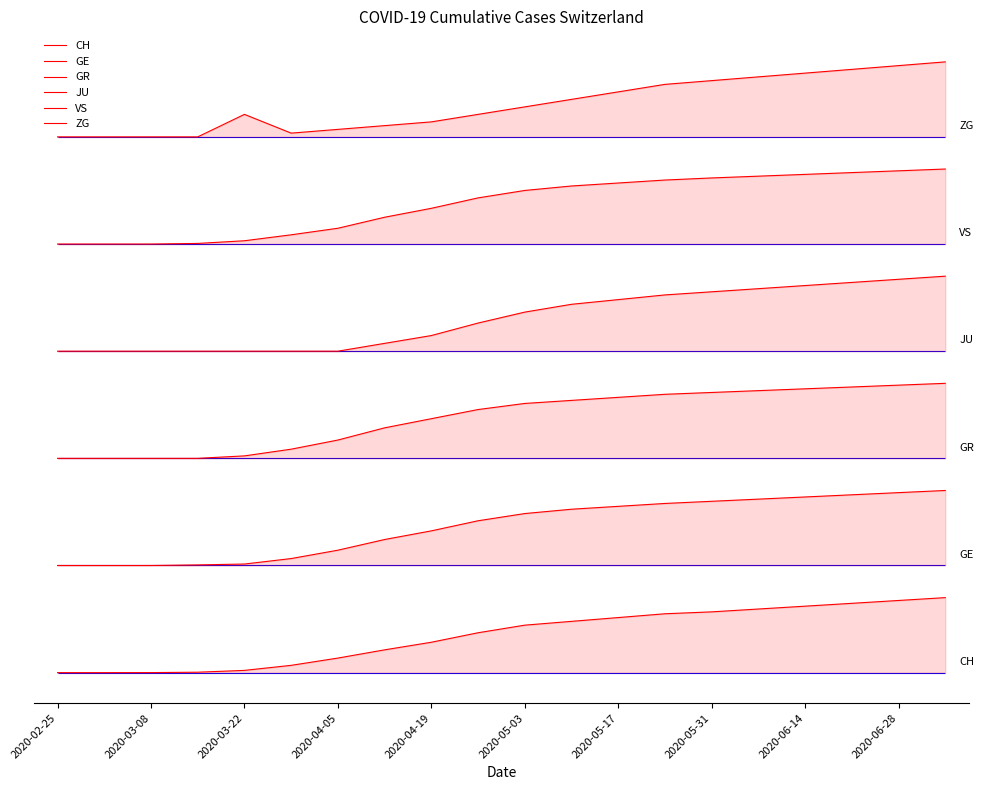

What are all the series names shown in the legend?

CH, GE, GR, JU, VS, ZG